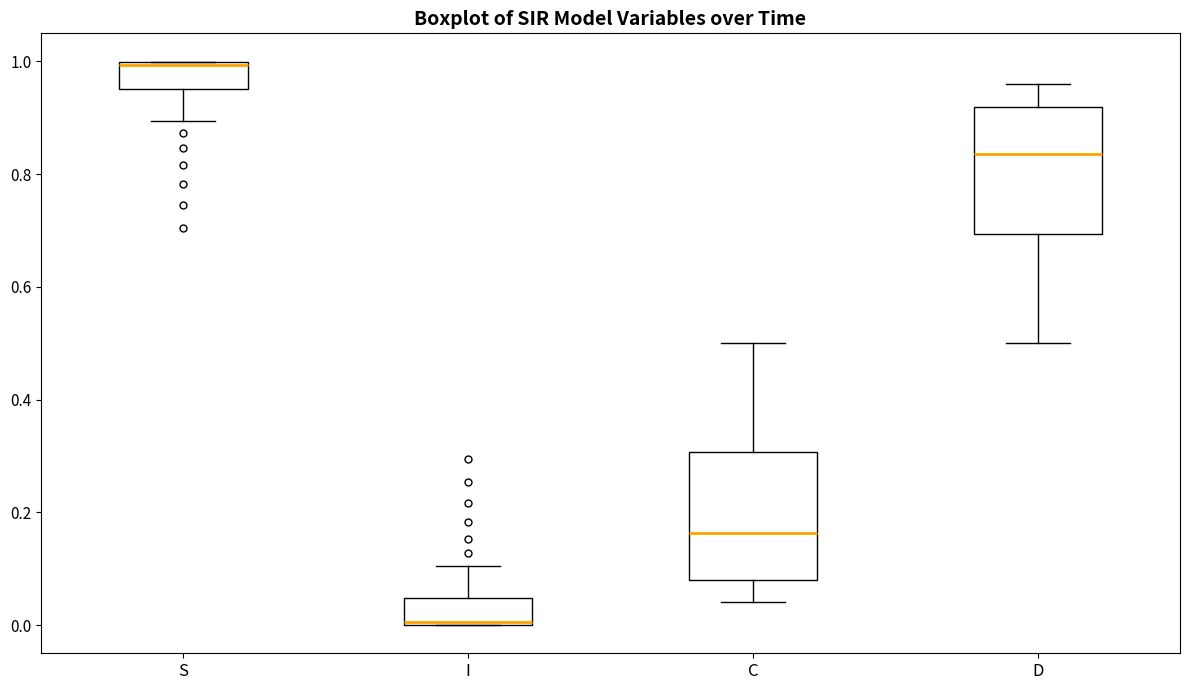

Which box has the highest median line?

S